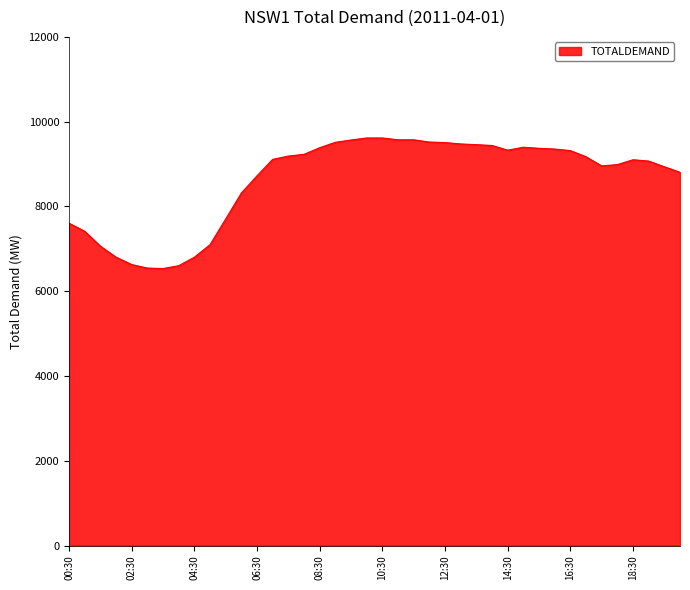

How many lines are shown in the chart?

1